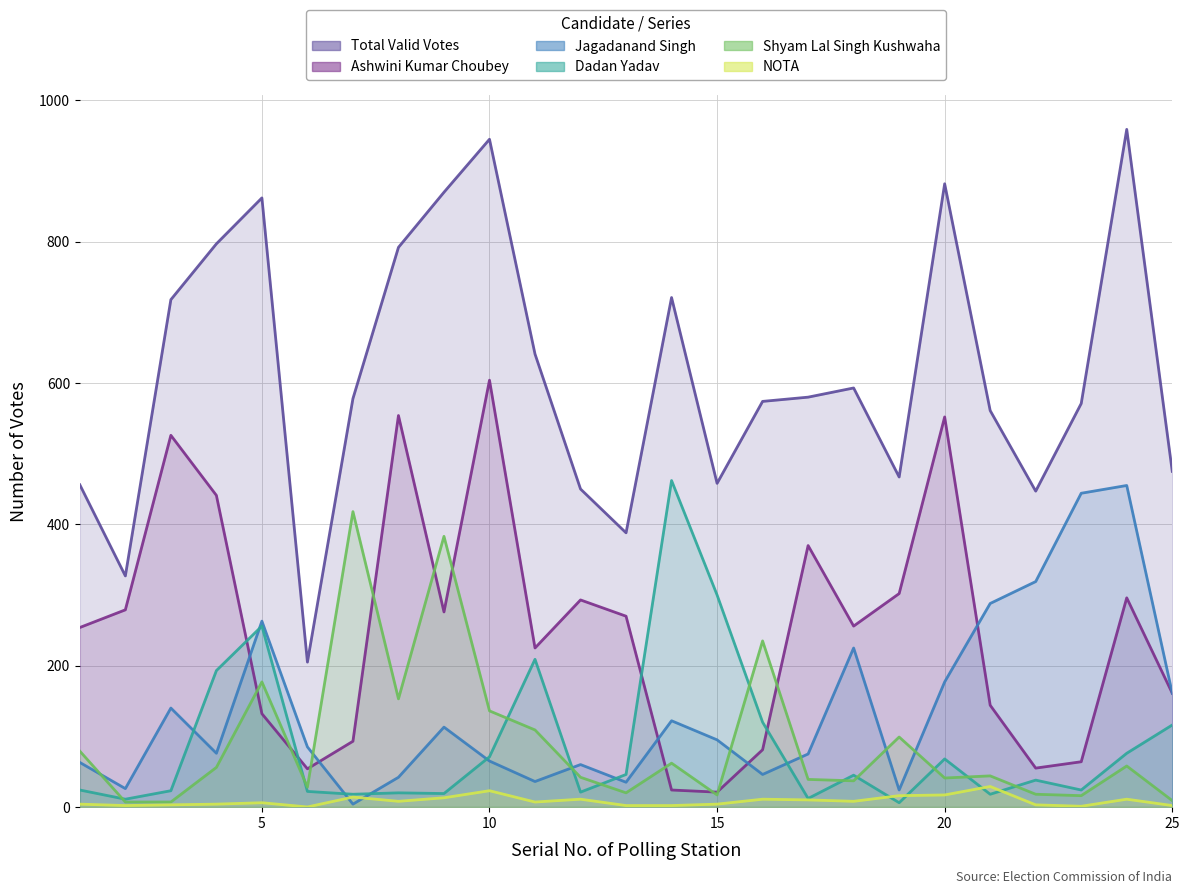

At 15, list the series in order from largest to smallest.

Total Valid Votes, Dadan Yadav, Jagadanand Singh, Ashwini Kumar Choubey, Shyam Lal Singh Kushwaha, NOTA